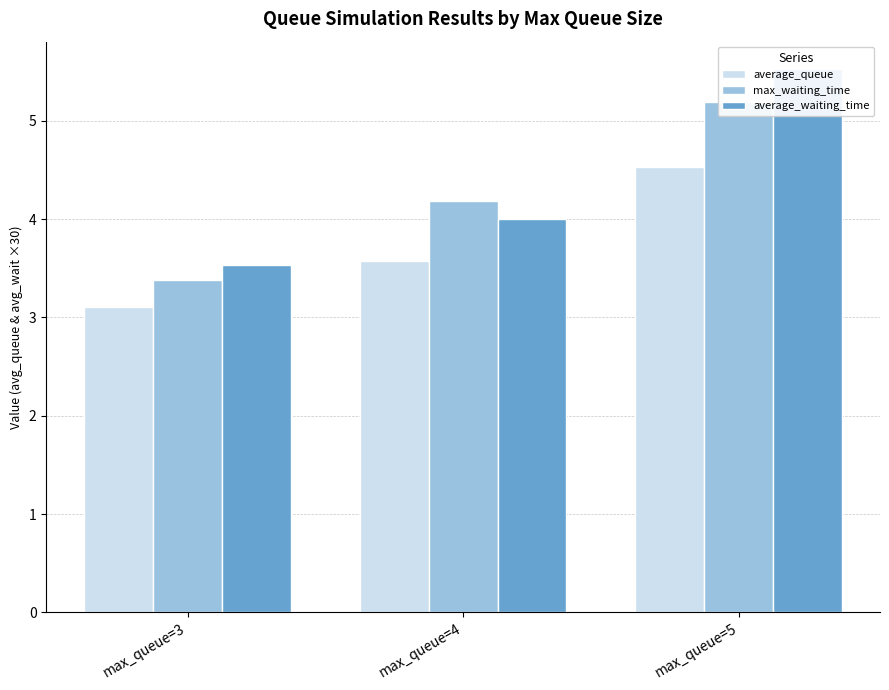

What are all the series names shown in the legend?

average_queue, max_waiting_time, average_waiting_time